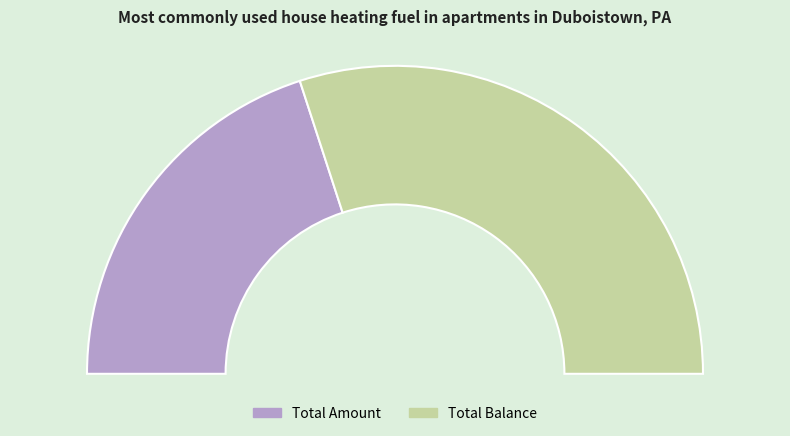

Count the number of slices in the pie.

2